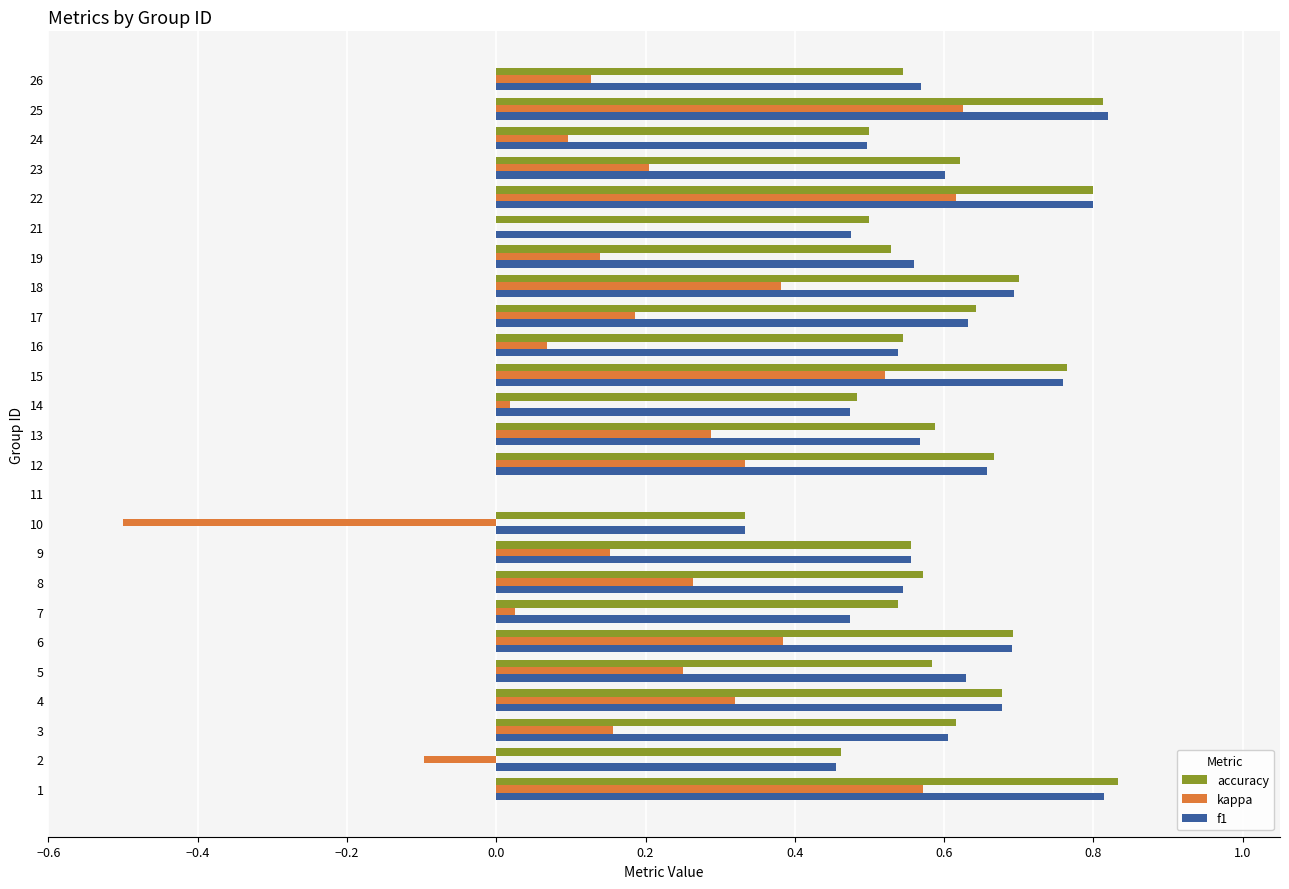

Is the value of accuracy at 11 greater than the value of f1 at 4?

No